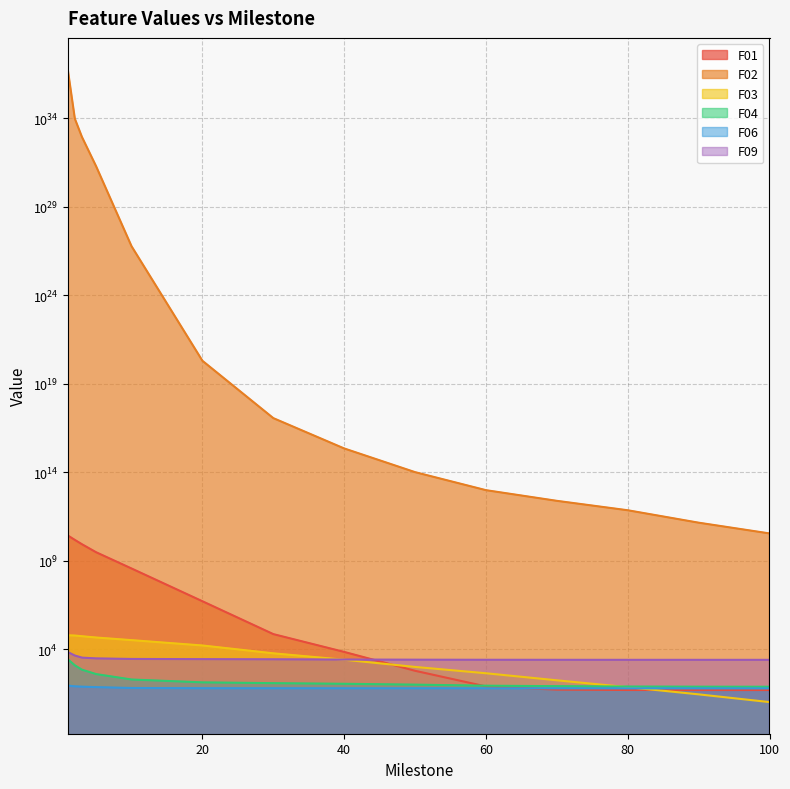

List the series in order of their peak value, lowest first.

F06, F04, F09, F03, F01, F02